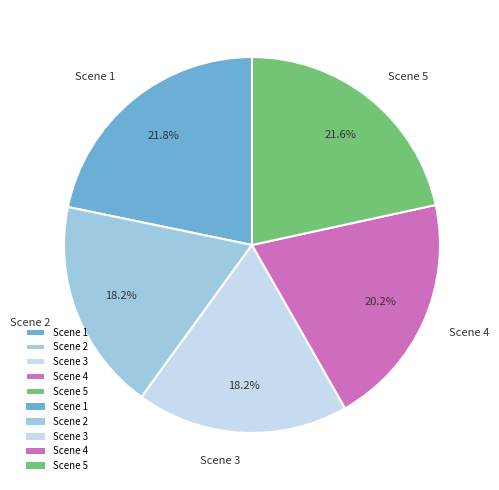

Between Scene 3 and Scene 4, which is larger?

Scene 4